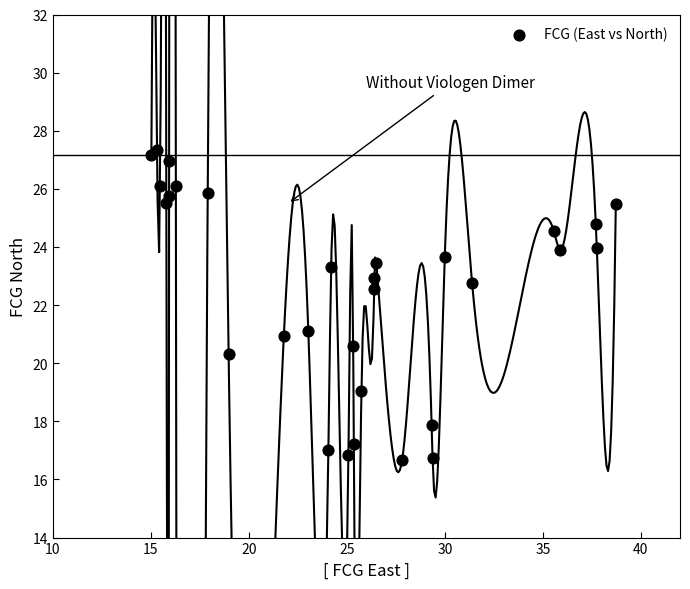

What Y value in the scatter plot is closest to 22?

22.5